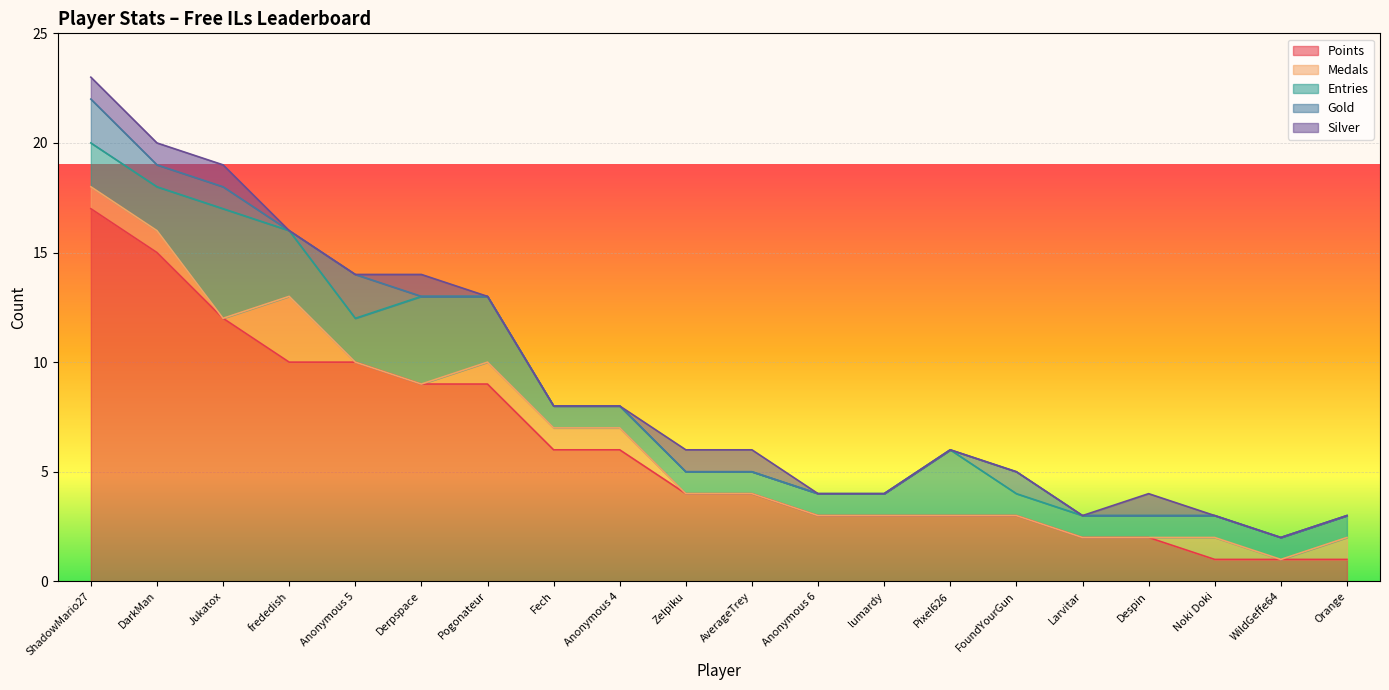

Reading right to left, what are all the values shown in this chart?

Points: Orange=1	WildGeffe64=1	Noki Doki=1	Despin=2	Larvitar=2	FoundYourGun=3	Pixel626=3	lumardy=3	Anonymous 6=3	AverageTrey=4	Zelpiku=4	Anonymous 4=6	Fech=6	Pogonateur=9	Derpspace=9	Anonymous 5=10	frededish=10	Jukatox=12	DarkMan=15	ShadowMario27=17
Medals: Orange=1	WildGeffe64=0	Noki Doki=1	Despin=0	Larvitar=0	FoundYourGun=0	Pixel626=0	lumardy=0	Anonymous 6=0	AverageTrey=0	Zelpiku=0	Anonymous 4=1	Fech=1	Pogonateur=1	Derpspace=0	Anonymous 5=0	frededish=3	Jukatox=0	DarkMan=1	ShadowMario27=1
Entries: Orange=1	WildGeffe64=1	Noki Doki=1	Despin=1	Larvitar=1	FoundYourGun=1	Pixel626=3	lumardy=1	Anonymous 6=1	AverageTrey=1	Zelpiku=1	Anonymous 4=1	Fech=1	Pogonateur=3	Derpspace=4	Anonymous 5=2	frededish=3	Jukatox=5	DarkMan=2	ShadowMario27=2
Gold: Orange=0	WildGeffe64=0	Noki Doki=0	Despin=0	Larvitar=0	FoundYourGun=1	Pixel626=0	lumardy=0	Anonymous 6=0	AverageTrey=0	Zelpiku=0	Anonymous 4=0	Fech=0	Pogonateur=0	Derpspace=0	Anonymous 5=2	frededish=0	Jukatox=1	DarkMan=1	ShadowMario27=2
Silver: Orange=0	WildGeffe64=0	Noki Doki=0	Despin=1	Larvitar=0	FoundYourGun=0	Pixel626=0	lumardy=0	Anonymous 6=0	AverageTrey=1	Zelpiku=1	Anonymous 4=0	Fech=0	Pogonateur=0	Derpspace=1	Anonymous 5=0	frededish=0	Jukatox=1	DarkMan=1	ShadowMario27=1